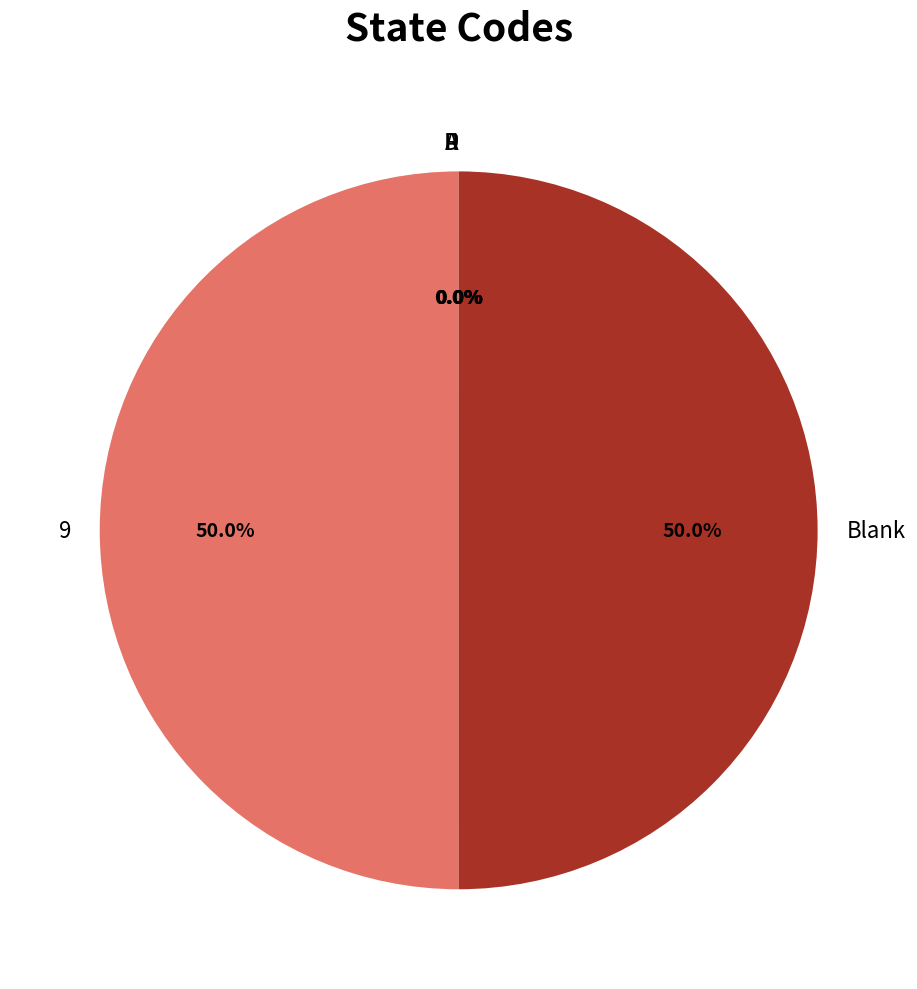

What portion of the pie excludes 9?

50.0%